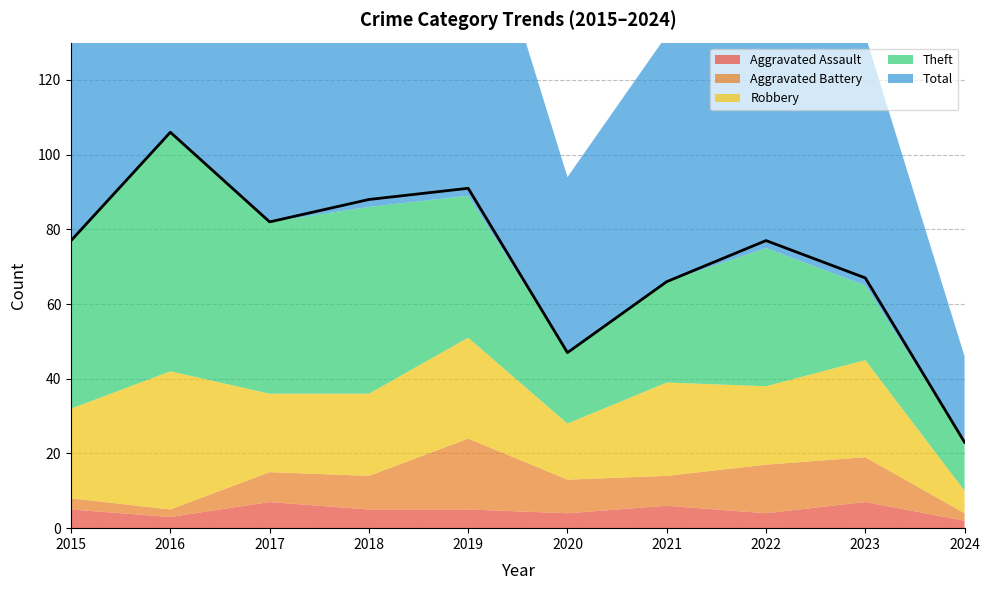

What is the sum of all Theft values?

359